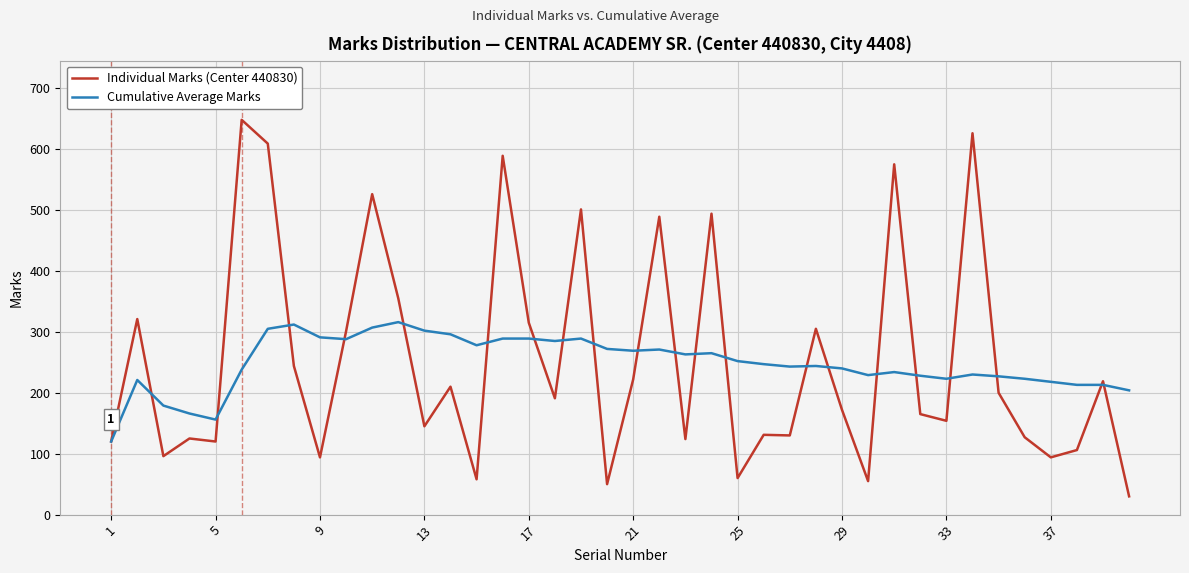

Which series has the widest spread of values?

Individual Marks (Center 440830)